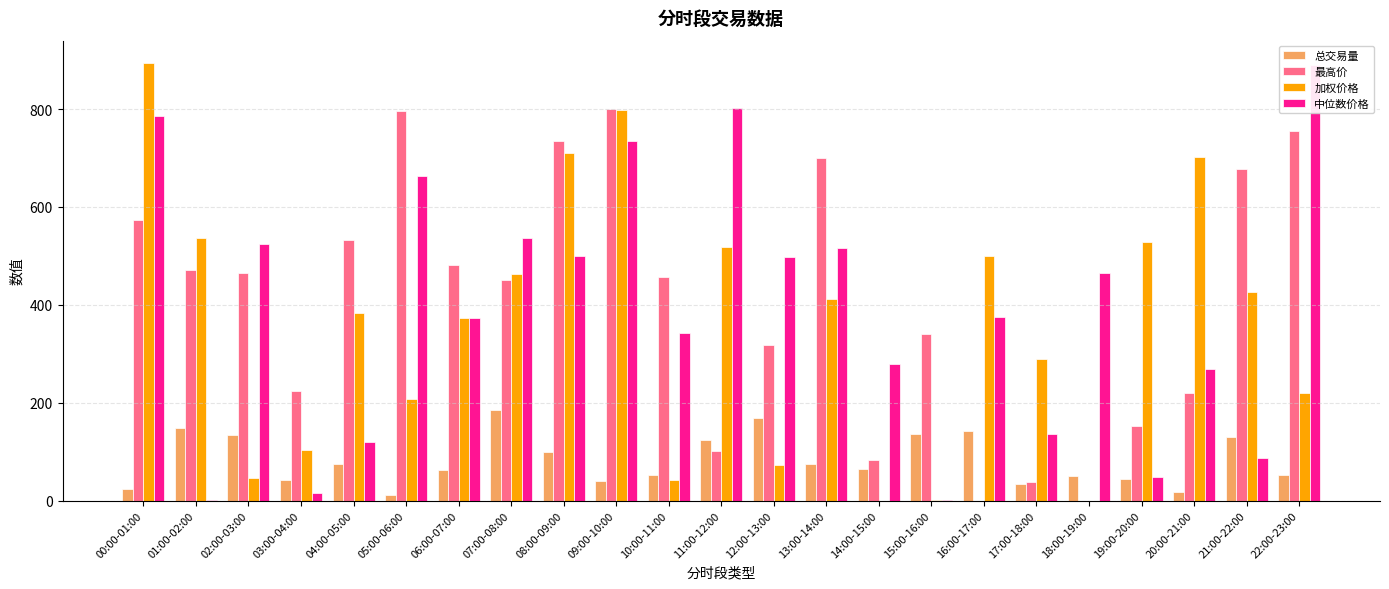

How many bars are there in each group?

4